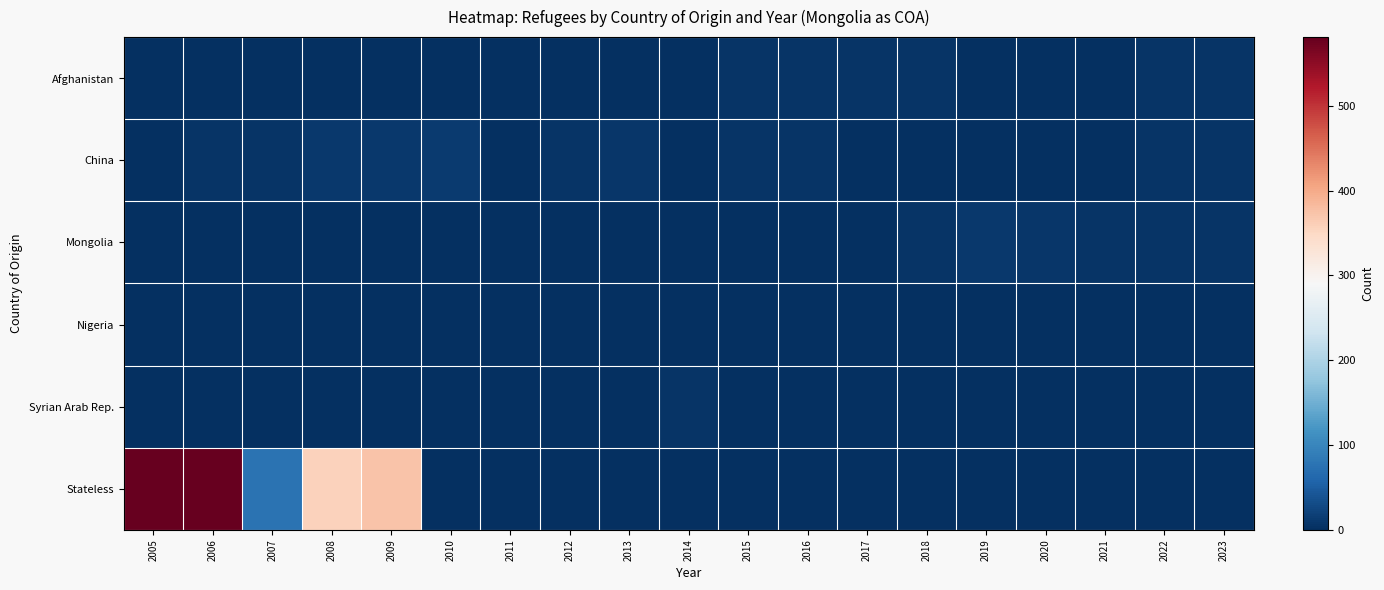

What is the total value across all series at 2017?

5